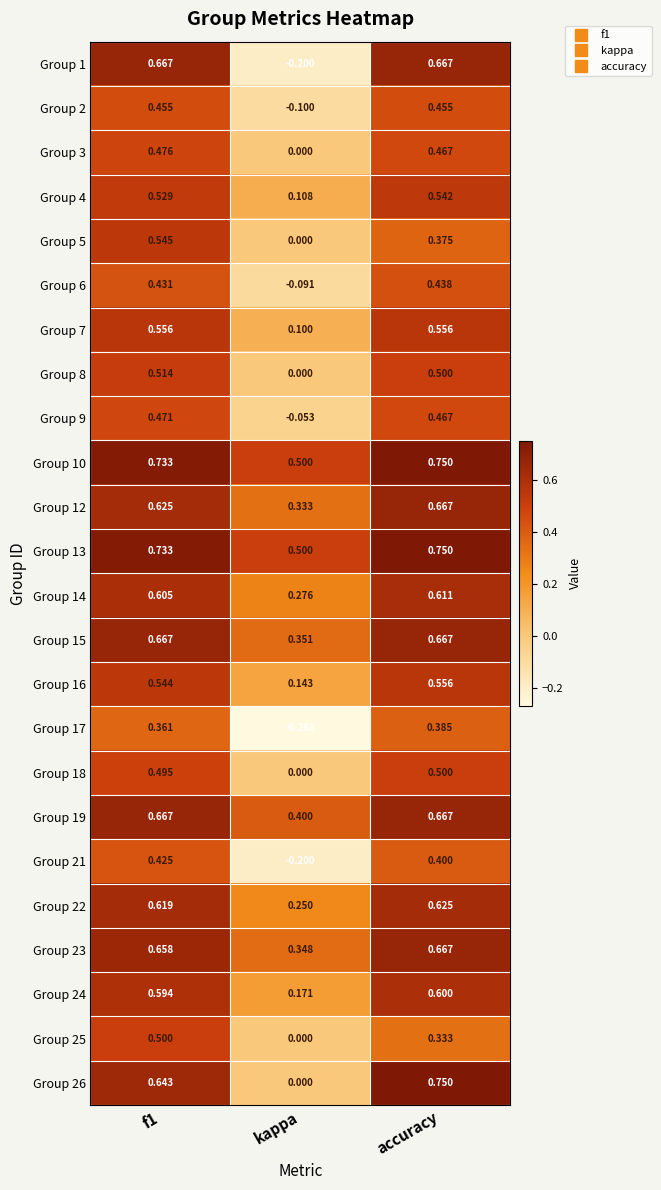

At which label is Group 2 closest to 0?

kappa